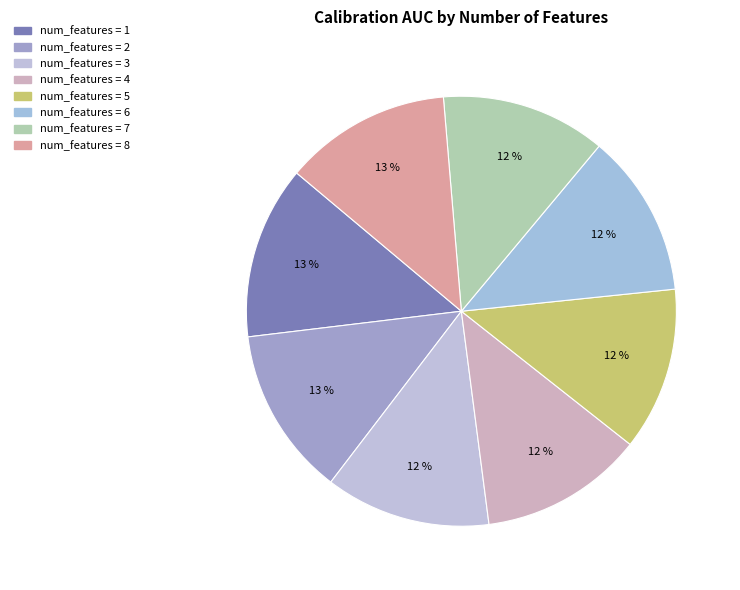

How many segments does this pie chart have?

8